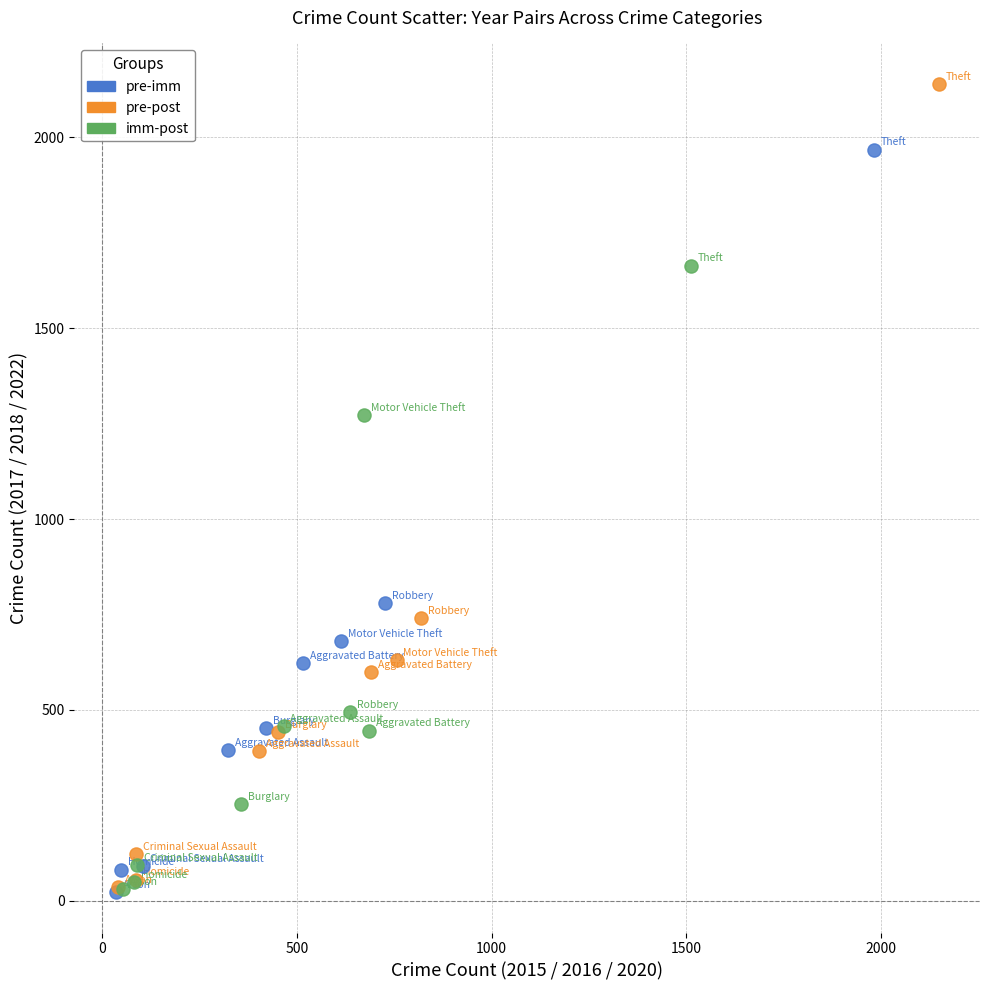

Which series contains the highest Y value?

pre-post